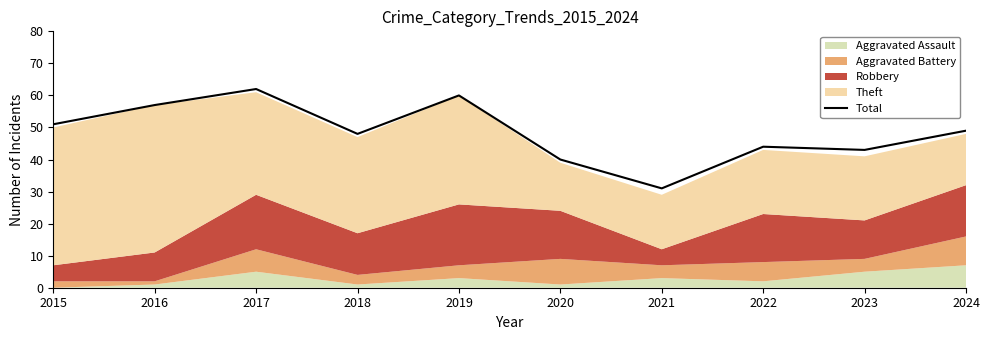

What is the value of the 5th point from the left?

60